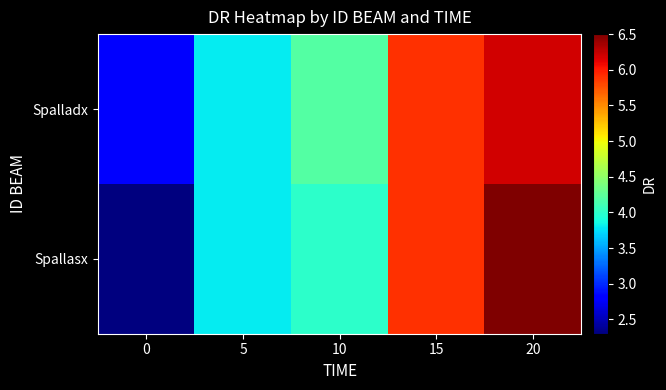

What is the spread (max minus min) of values at 10?

0.2